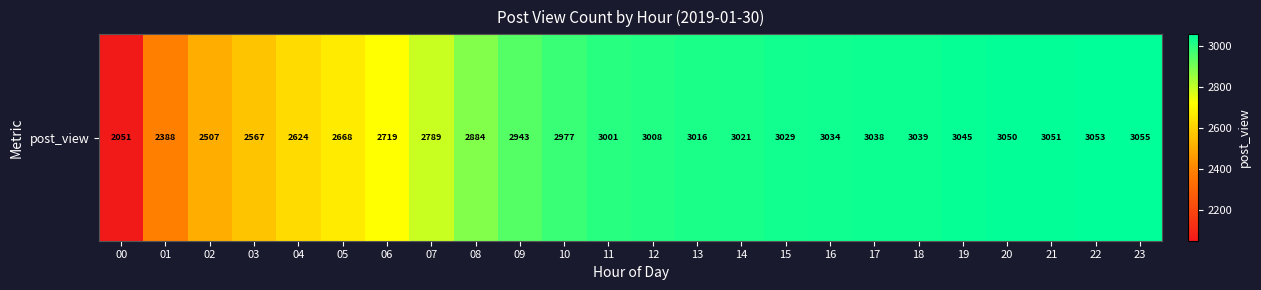

True or false: the data shows 3038 at 17.

True